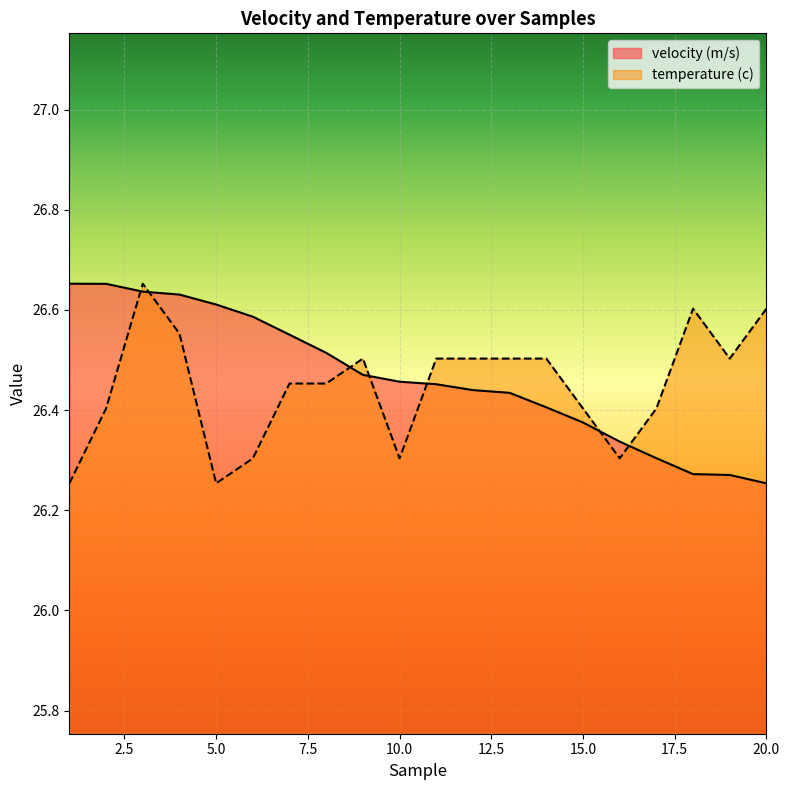

True or false: velocity (m/s) has more than 1 points higher than both neighbors.

False